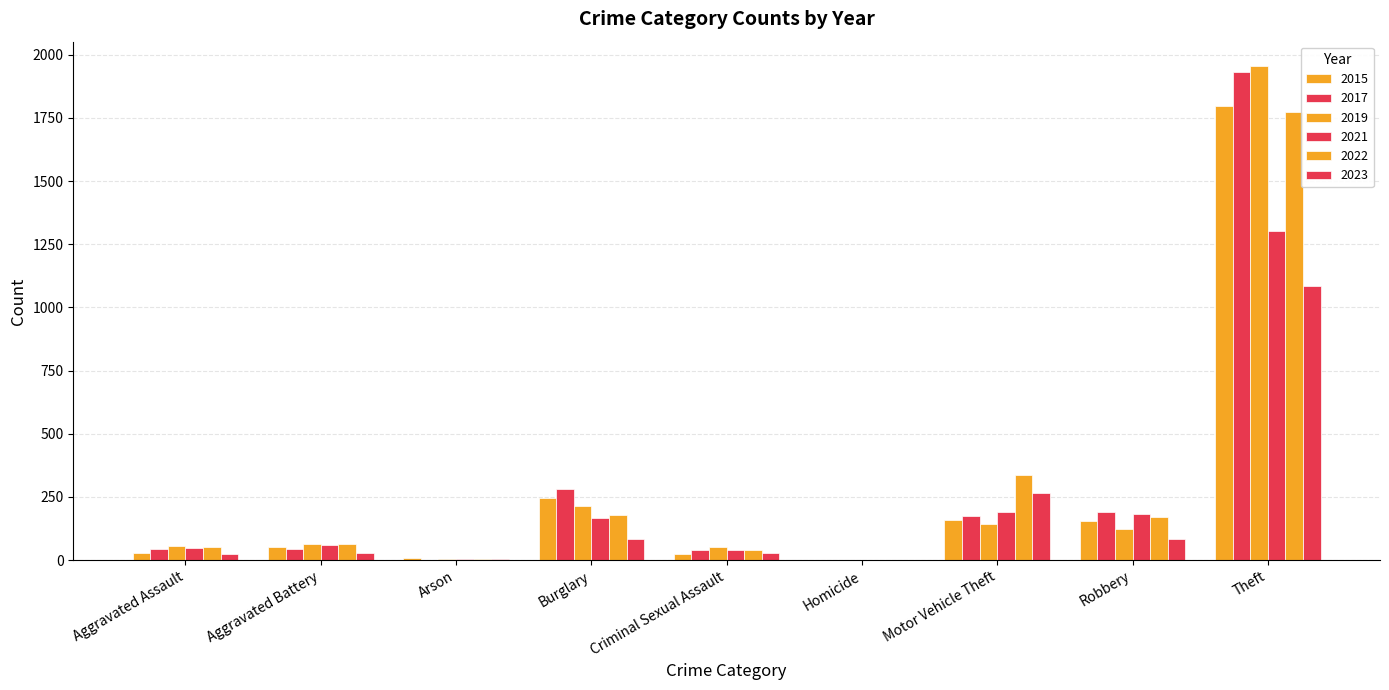

Reading left to right, extract all data points from this chart.

2015: 29	53	8	247	26	1	160	155	1799
2017: 43	43	2	280	41	0	173	191	1931
2019: 58	64	6	213	51	2	143	124	1954
2021: 48	61	3	167	41	1	191	182	1303
2022: 54	62	3	180	42	1	338	169	1773
2023: 24	29	3	85	28	1	267	82	1086